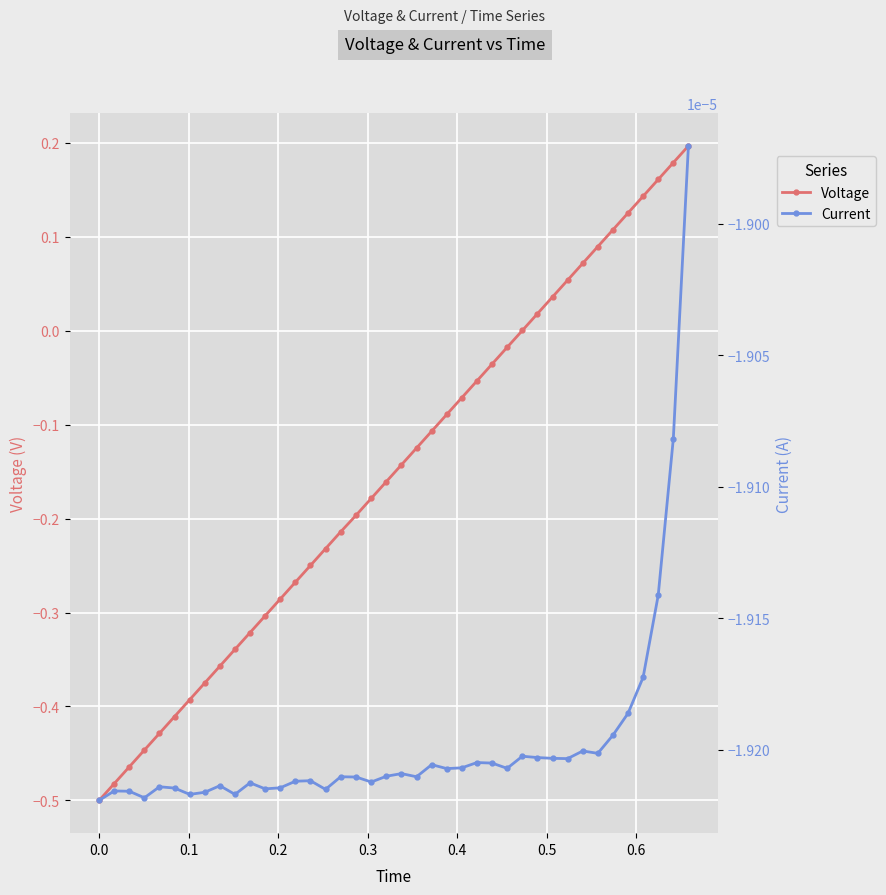

True or false: Voltage has more than 2 interior local peaks.

False